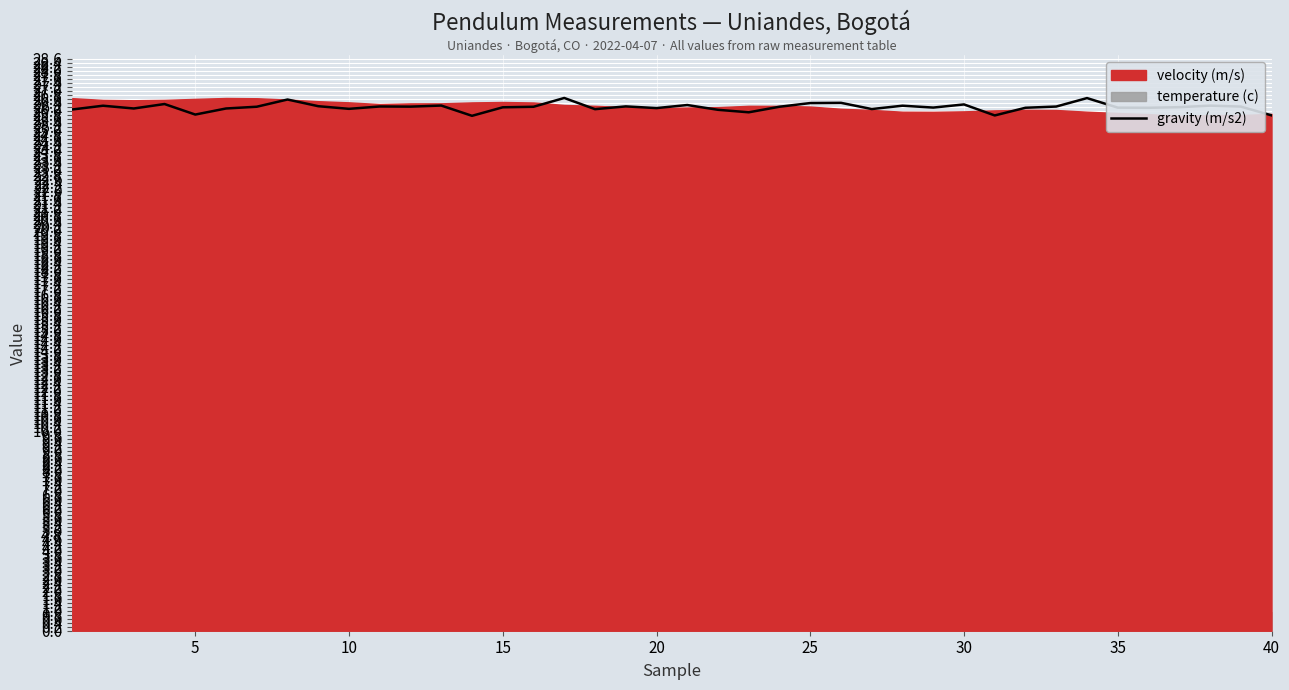

Does the chart display data point markers on the line(s)?

No